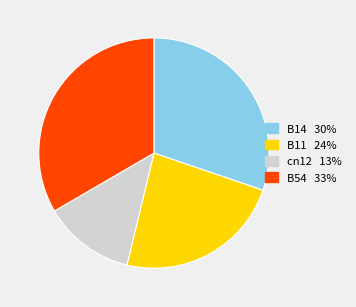

Does any single category account for the majority?

No